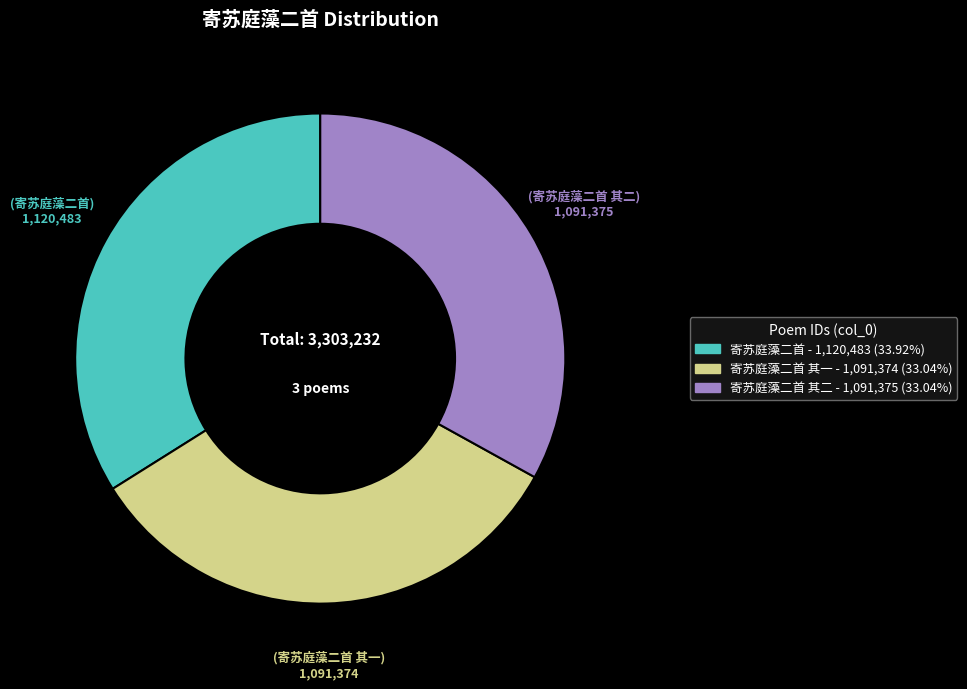

Is there any slice that represents more than half of the pie?

No